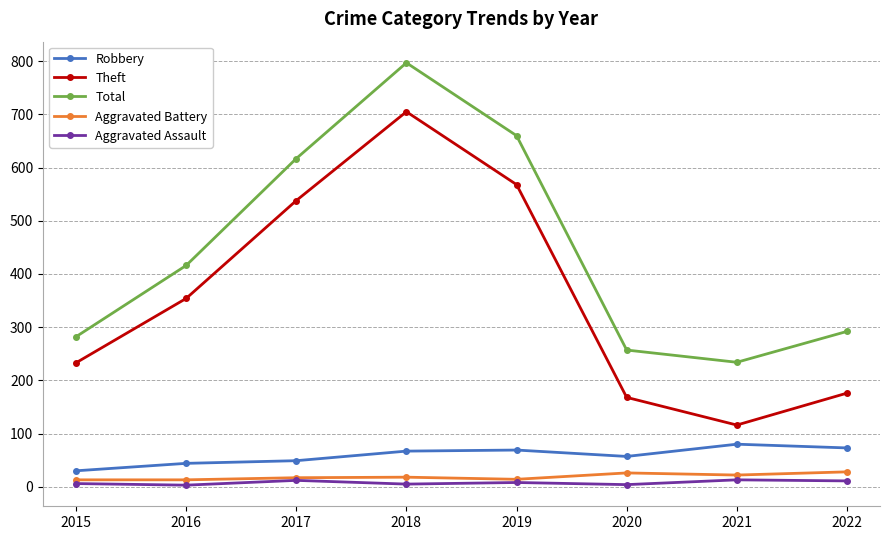

Is this an area chart (filled region under the line)?

No